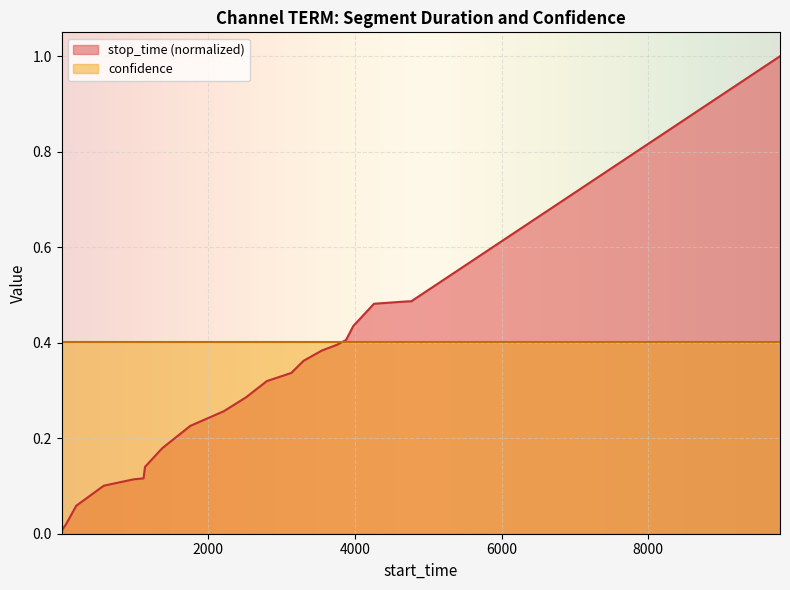

What is the sum of the values at 8823 and 6466?

1.6